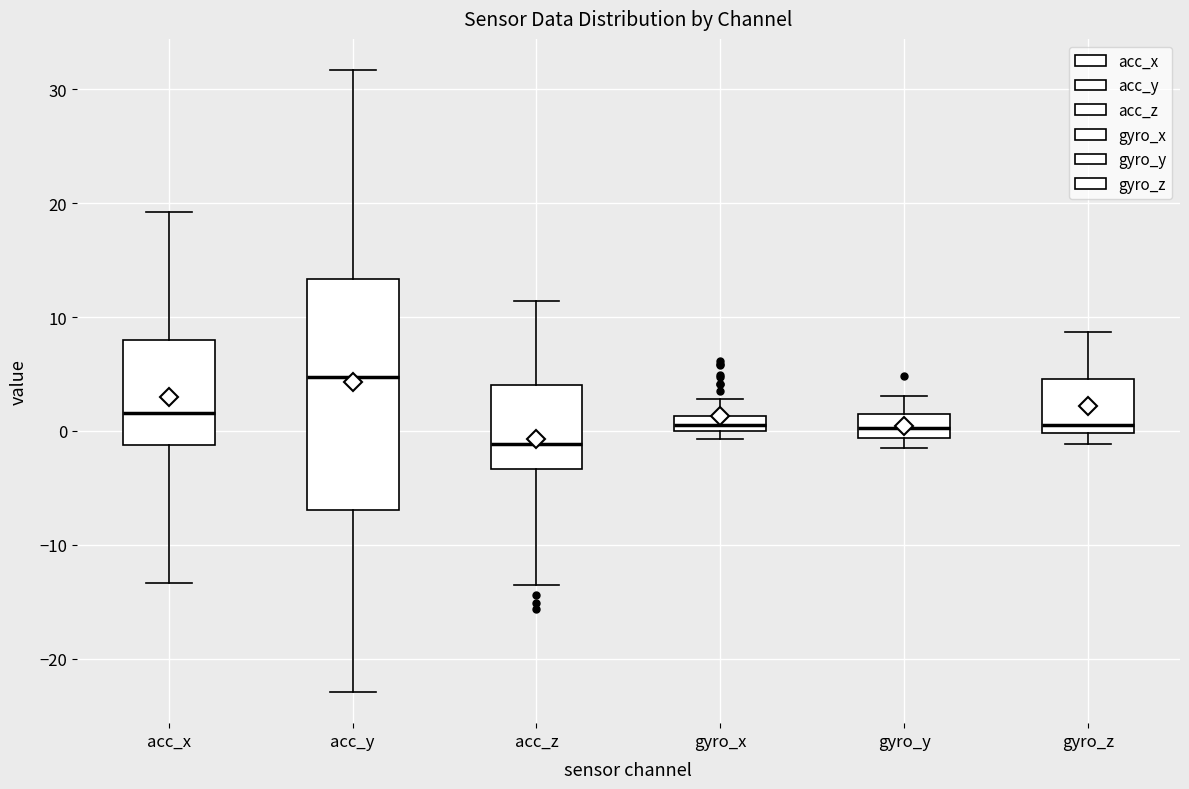

Where does the median line of the box for acc_x sit on the y-axis? The values are not printed on the chart, so give them approximately, as read against the axis.

2